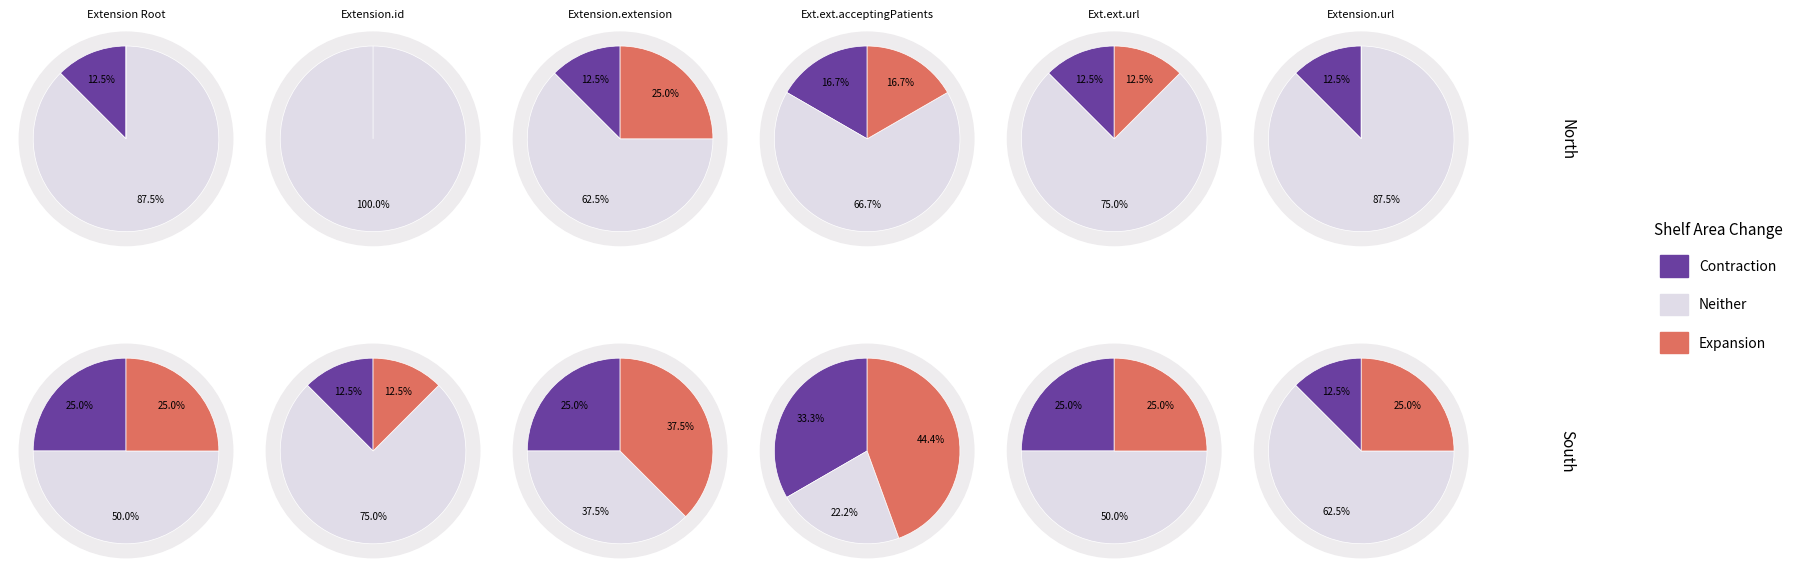

Do Extension.extension and Extension.extension.extension together represent more than half of the pie?

No